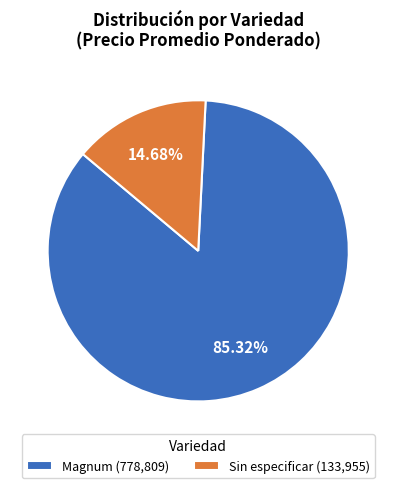

How many slices are in this pie chart?

2